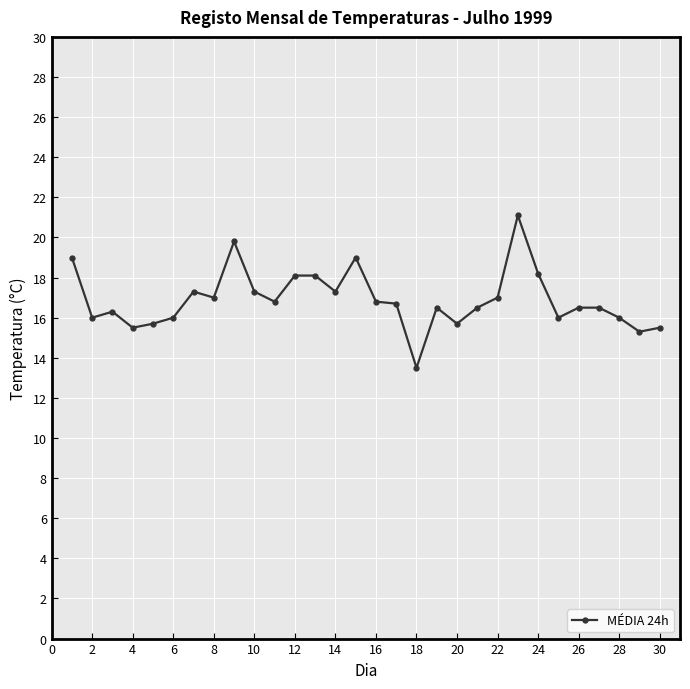

What is the smallest value displayed?

13.5